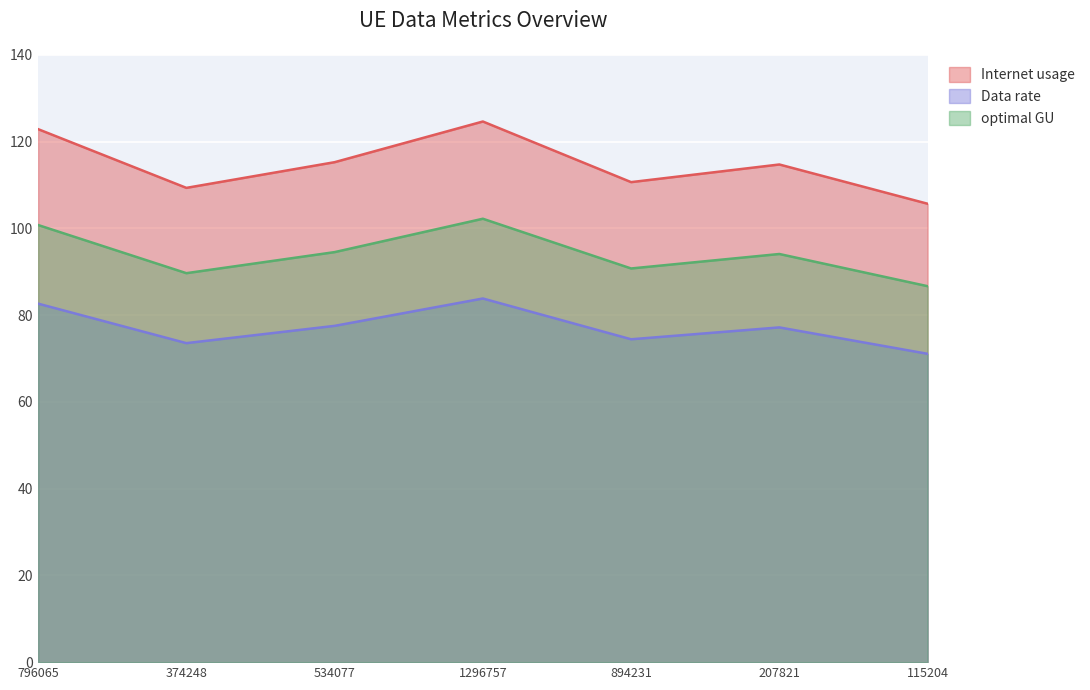

True or false: optimal GU has a value of 94.1 at 207821.

True